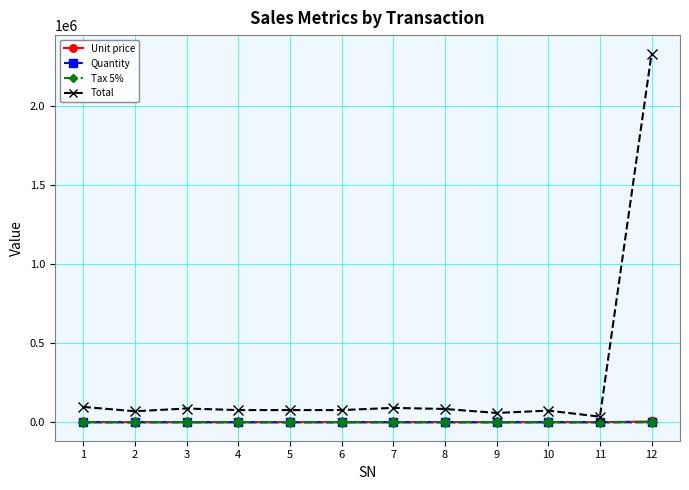

Is the value of Unit price at 5 greater than the value of Total at 5?

No